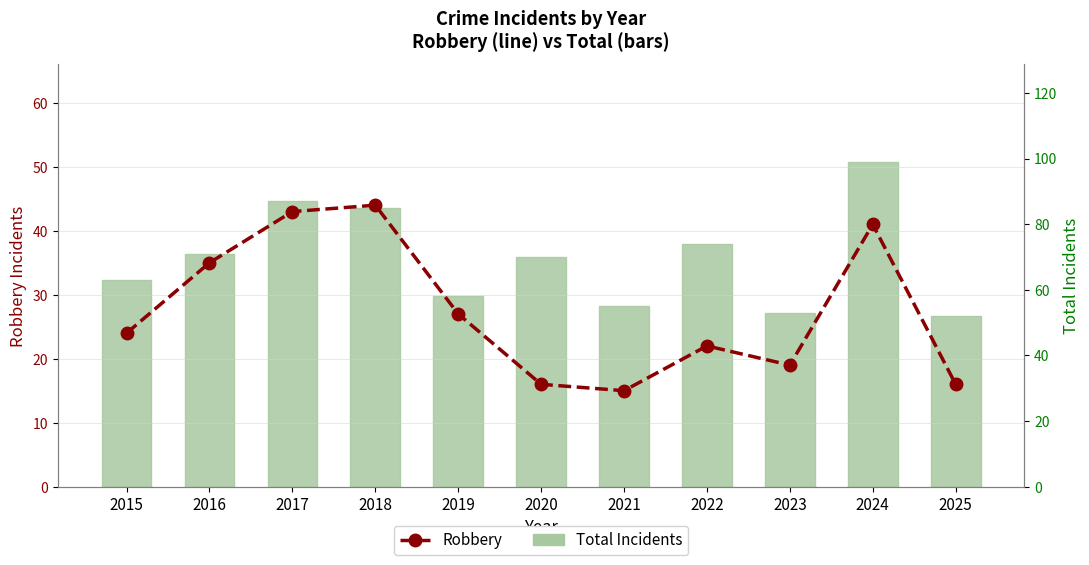

True or false: Robbery has a value of 16 at 2025.

True